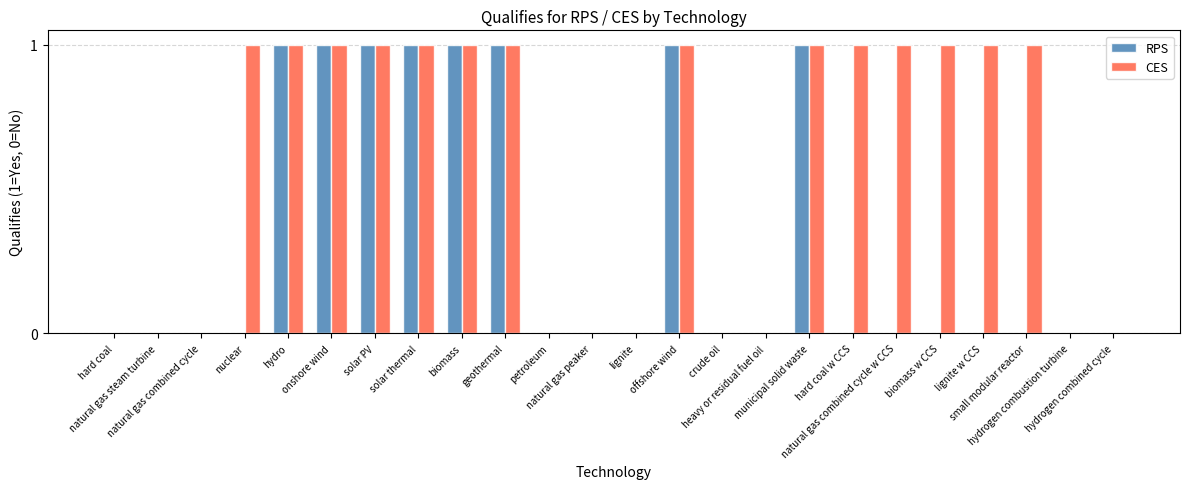

Which series has the largest total across all categories?

CES